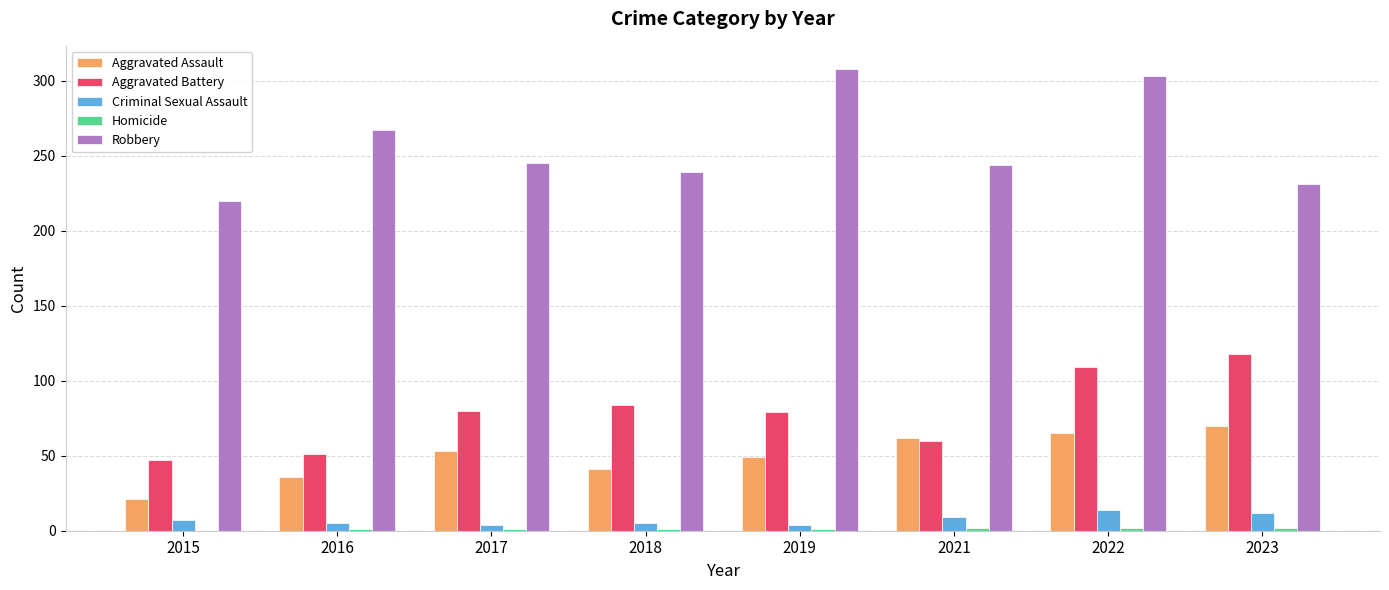

Which label corresponds to the largest value in the chart?

2019